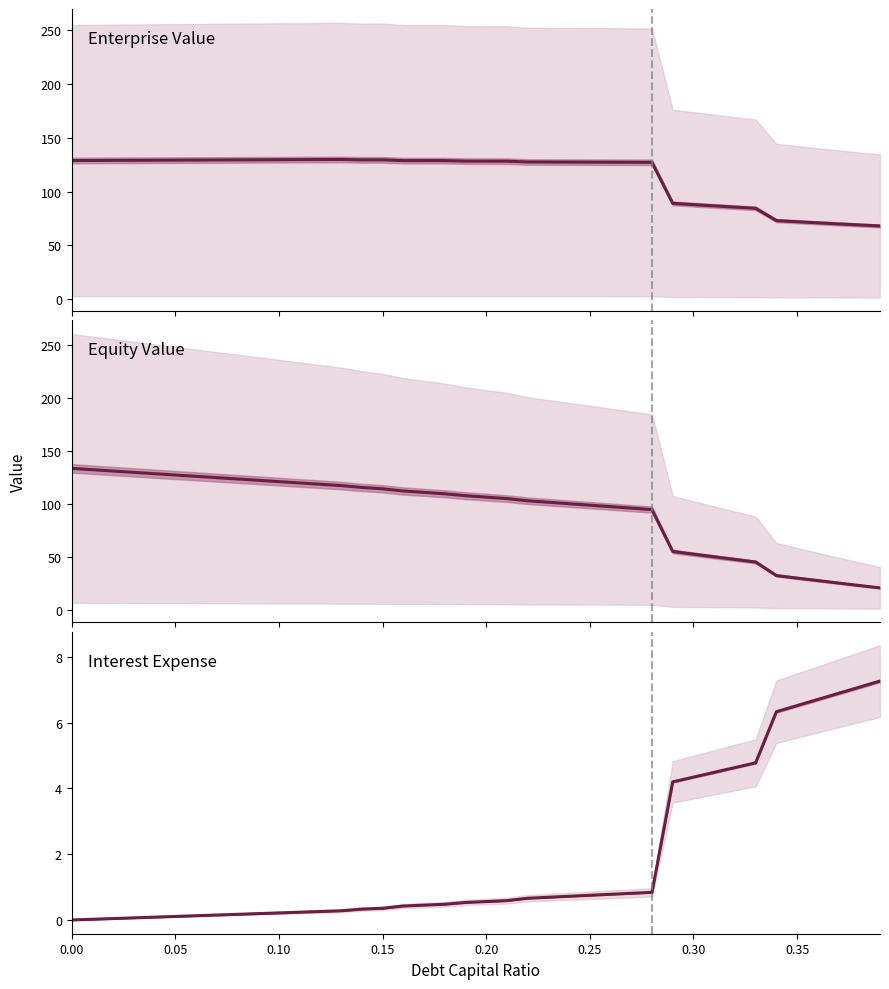

What position from the left is 0.35?

8